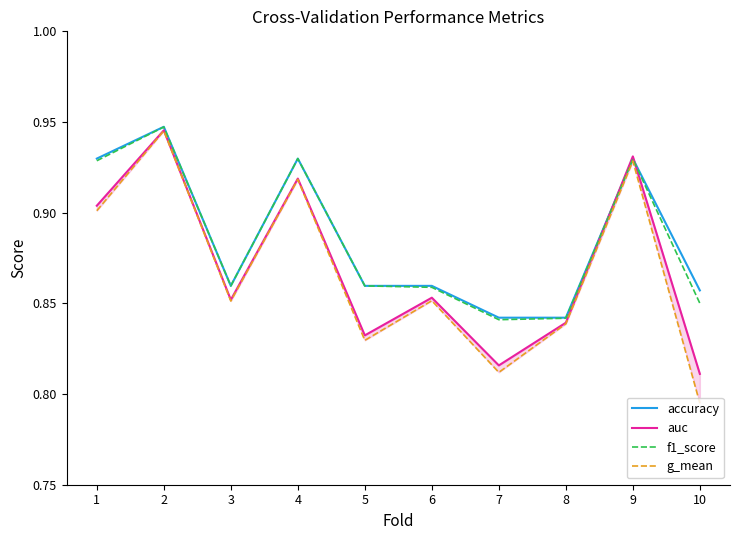

True or false: auc and g_mean intersect in this chart.

False